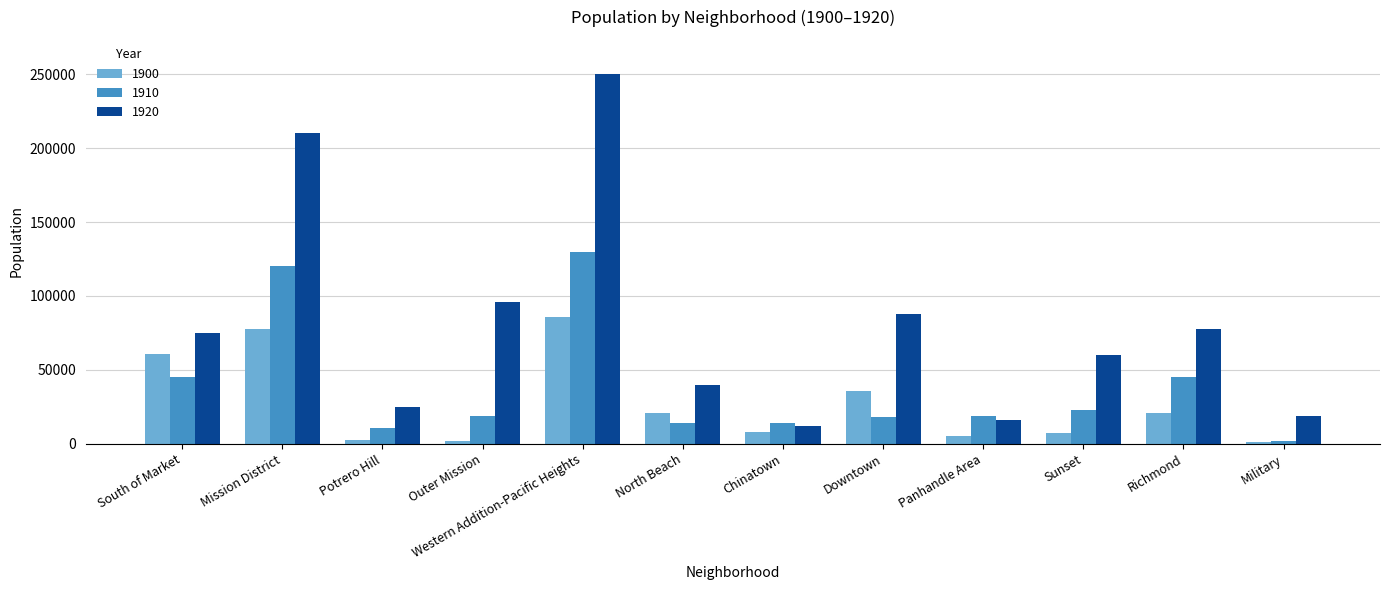

The value of 1910 at Richmond is 69149. True or false?

False